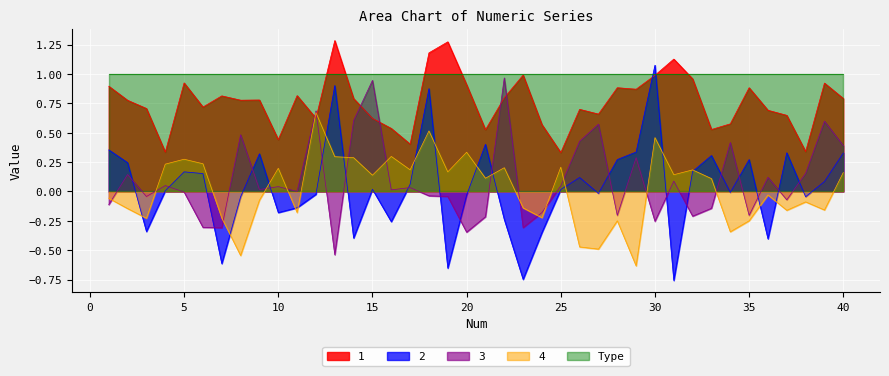

What is the value of the 3 point at the 20th from the left?

-0.3